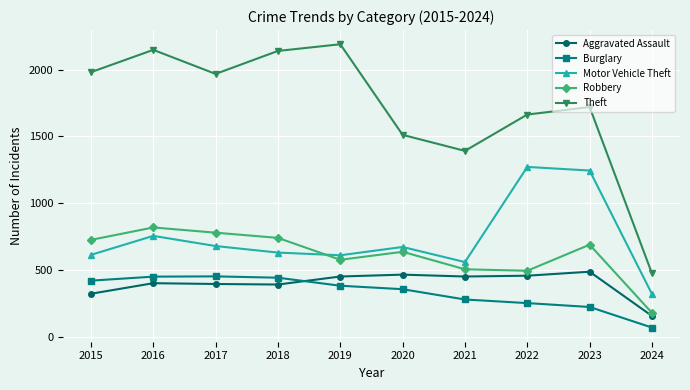

Which series has the largest total across all categories?

Theft